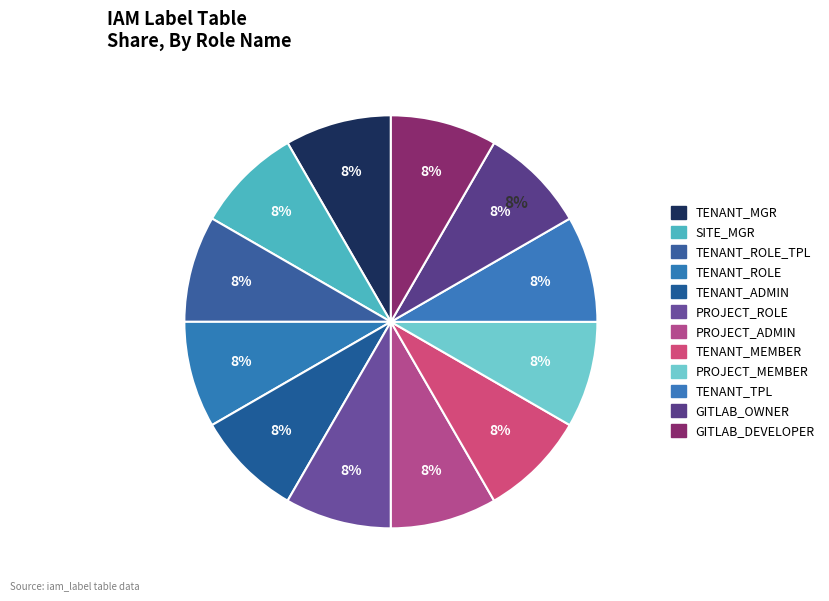

Is there any slice that represents more than half of the pie?

No